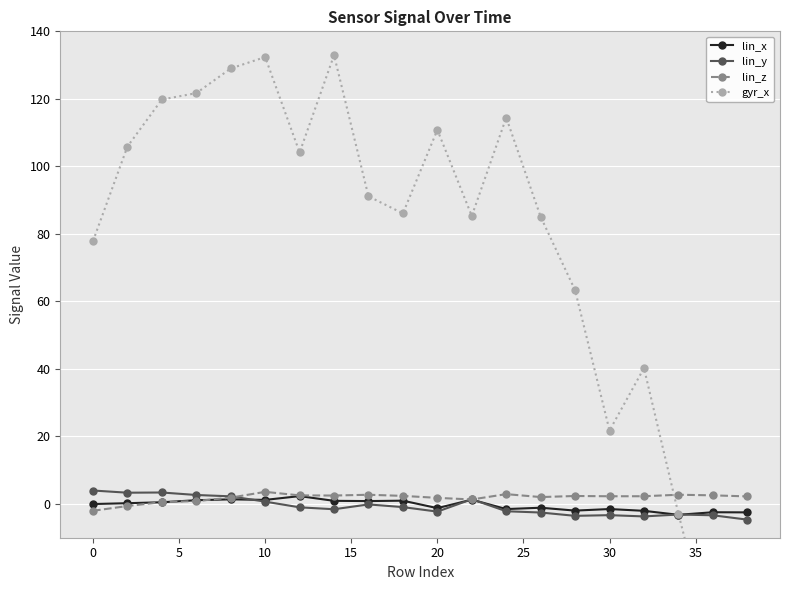

How many values in the gyr_x series exceed 91?

10